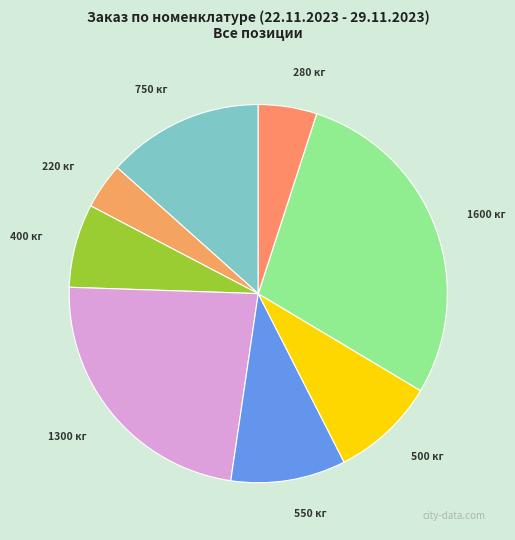

Rank the categories by value from lowest to highest.

220 кг, 280 кг, 400 кг, 500 кг, 550 кг, 750 кг, 1300 кг, 1600 кг